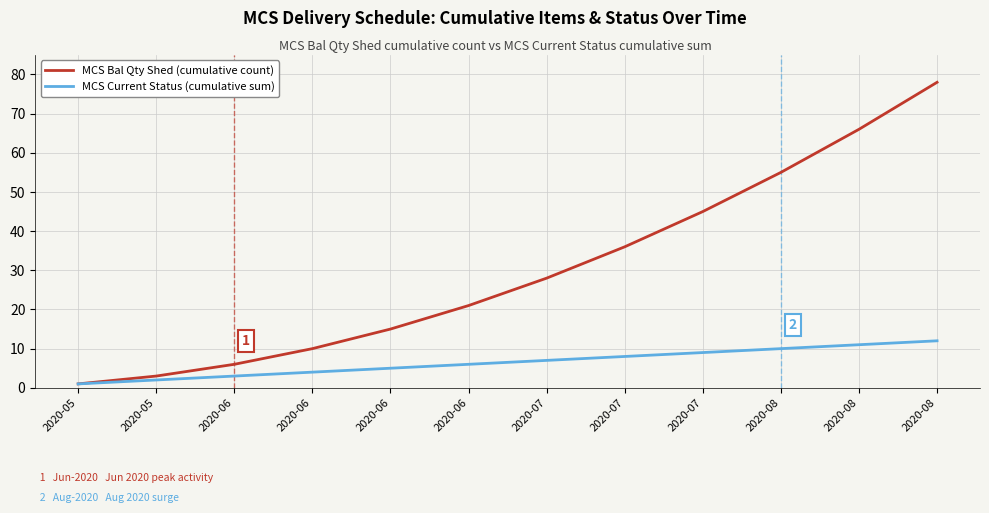

What are all the series names shown in the legend?

MCS Bal Qty Shed (cumulative count), MCS Current Status (cumulative sum)